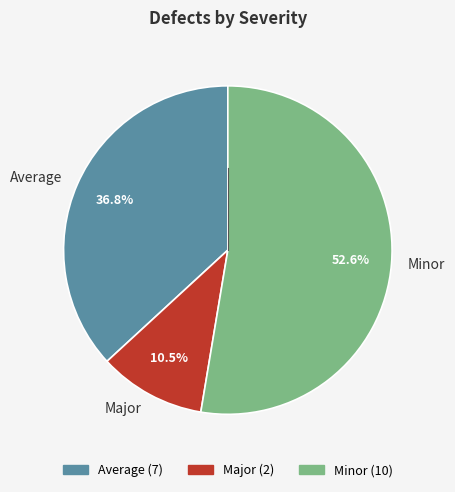

What is the ratio of the value at Minor to the value at Major?

5.0